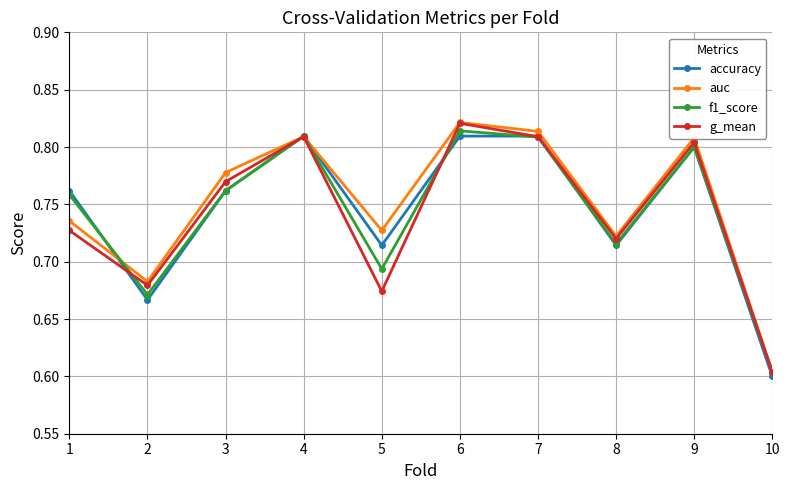

What is the total value across all series at 6?

3.3